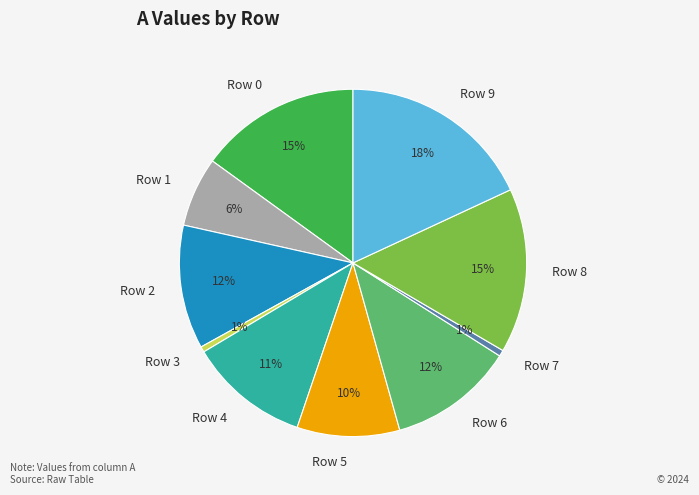

What is the largest slice in the pie chart?

Row 9